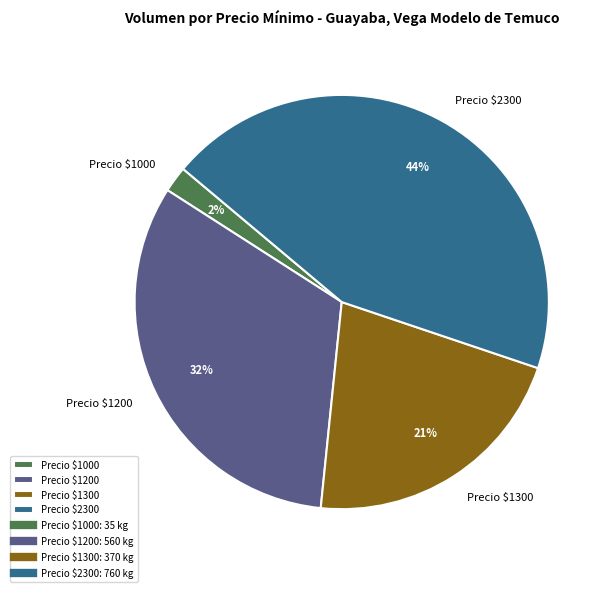

Count the number of slices in the pie.

4